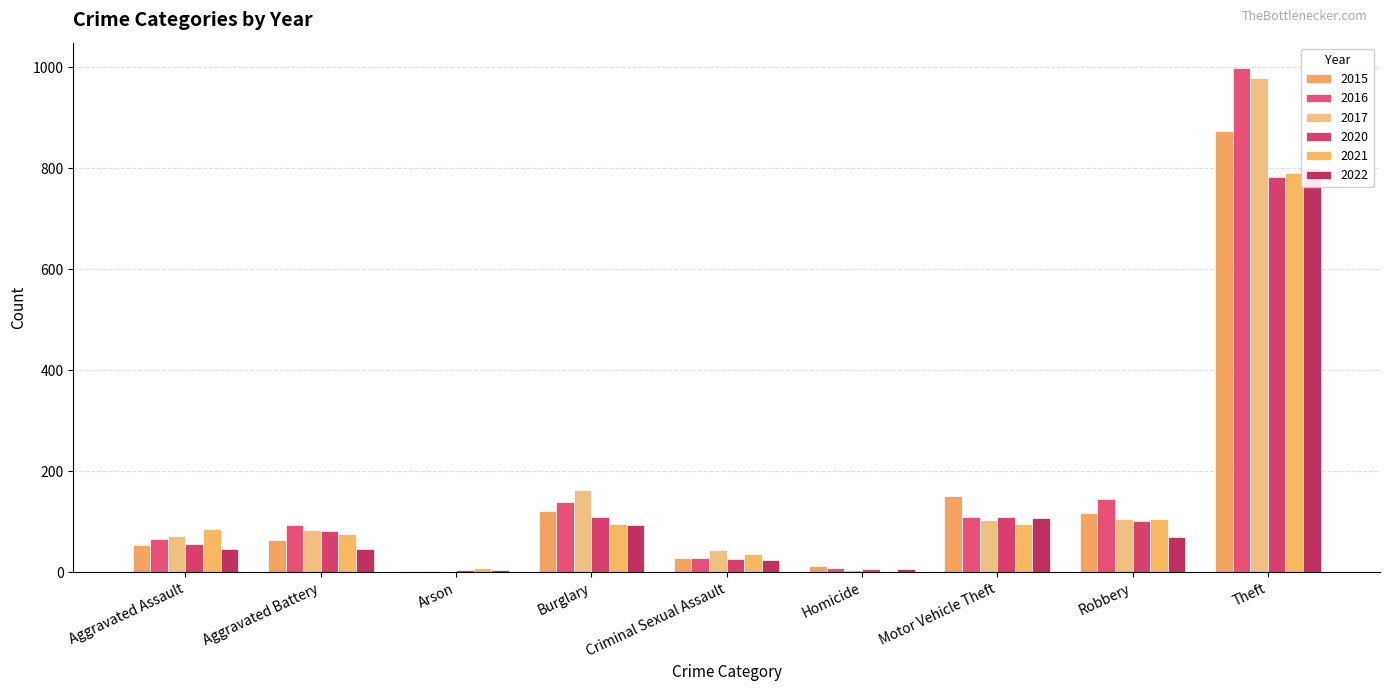

What is the difference between the highest and lowest values at Arson?

7